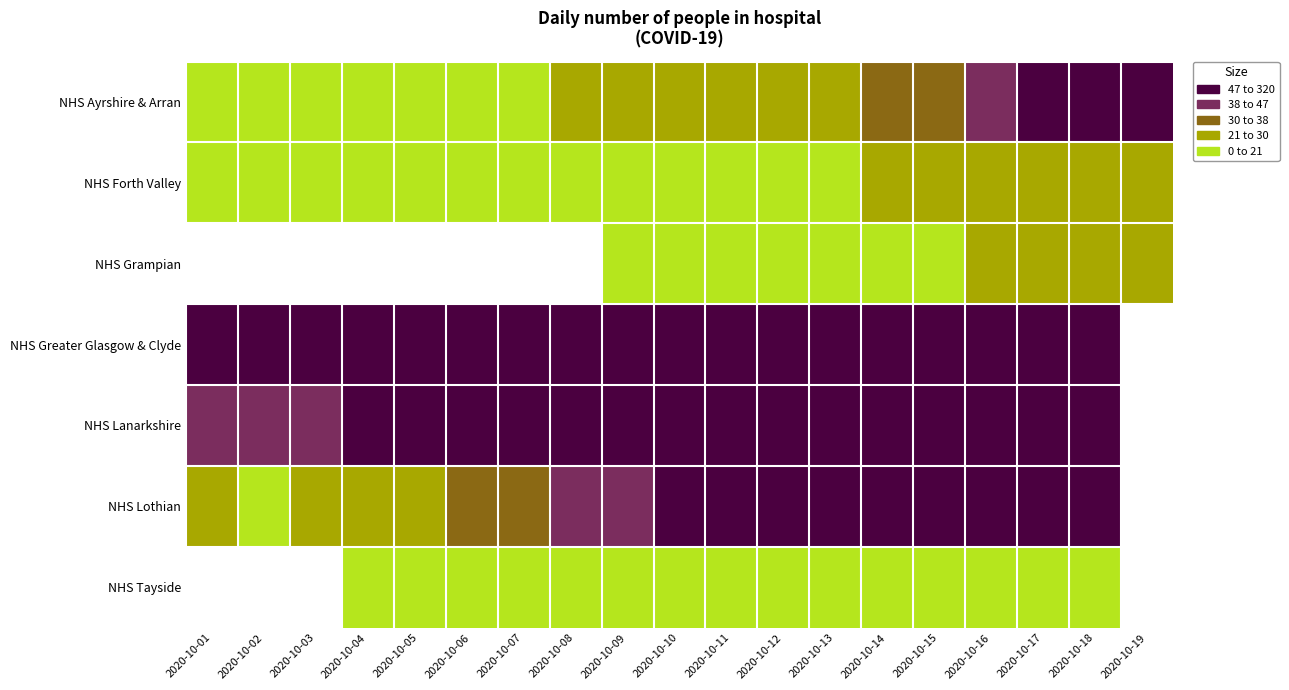

The value of NHS Lanarkshire at 2020-10-03 is 44.0. True or false?

True